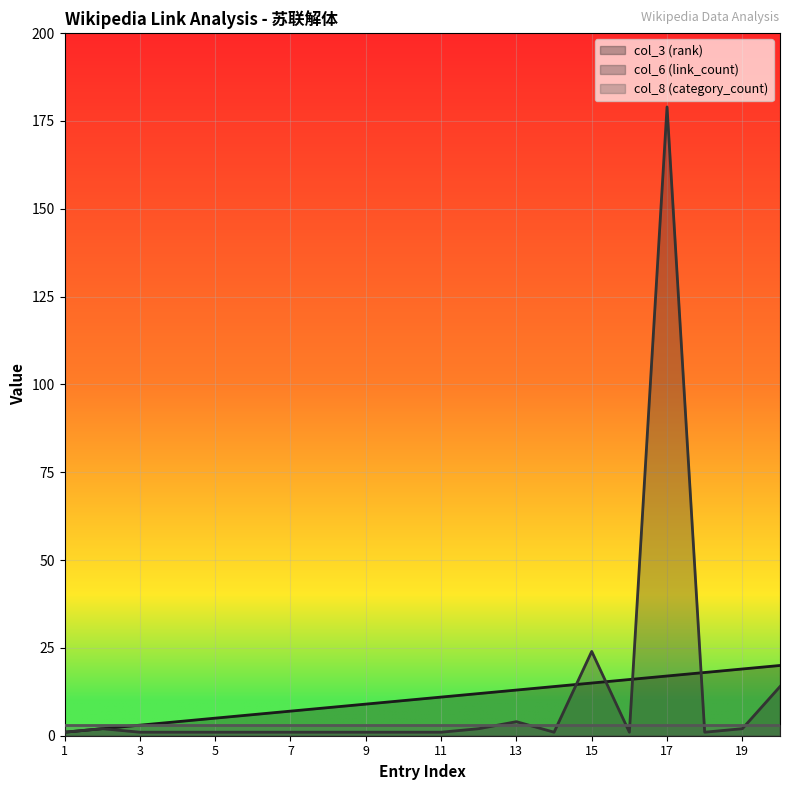

True or false: col_3 (rank) has more than 0 points higher than both neighbors.

False